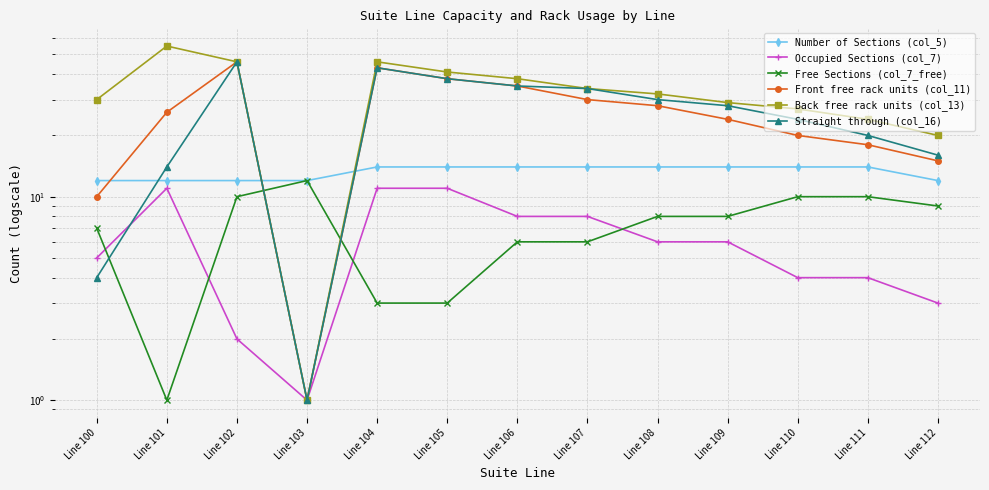

What is the sum of the Straight through (col_16) values at Line 107 and Line 106?

69